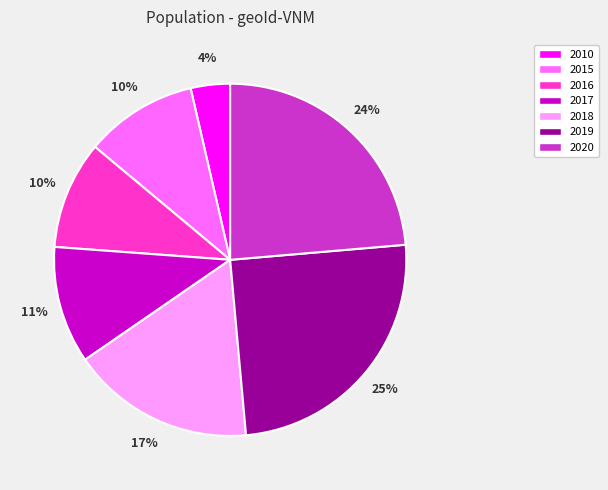

True or false: 2018 accounts for 17% of the total.

True